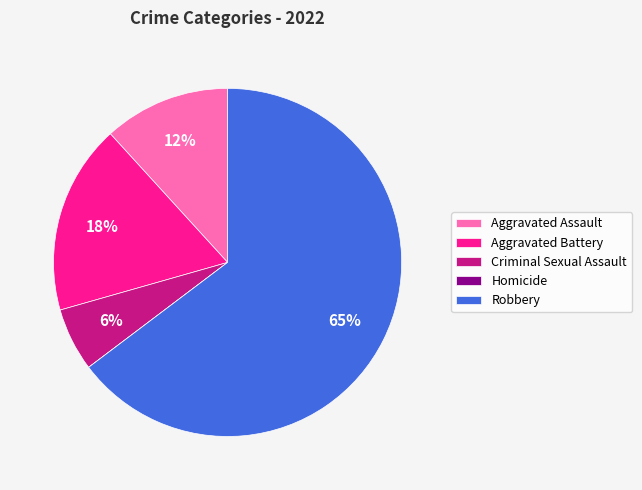

Which slice is the largest?

Robbery